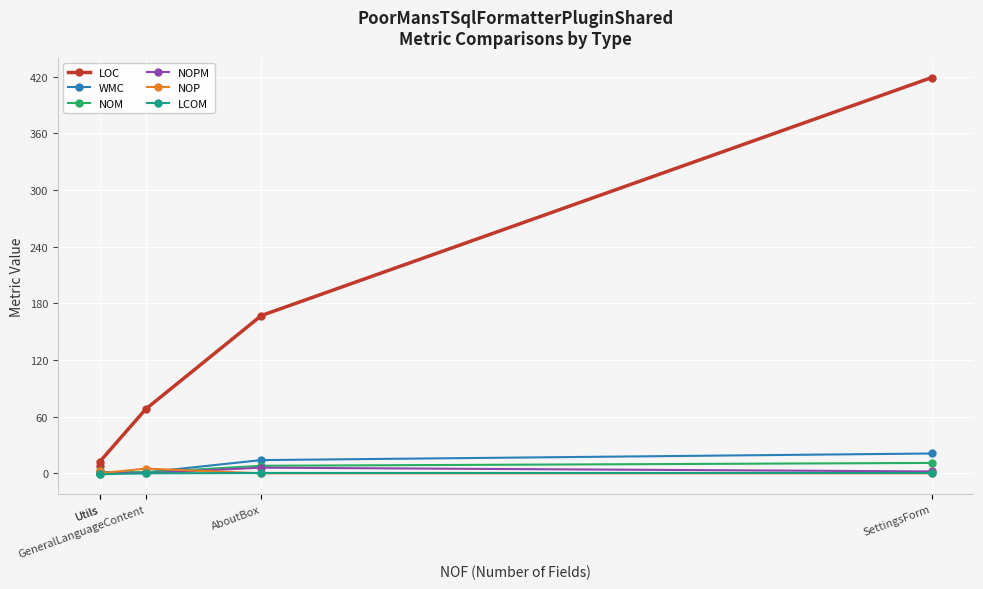

Reading left to right, list all the values displayed in this chart.

LOC: 8.0	12.0	68.0	167.0	419.0
WMC: 2.0	1.0	1.0	14.0	21.0
NOM: 2.0	1.0	1.0	8.0	11.0
NOPM: 0.0	1.0	0.0	6.0	2.0
NOP: 2.0	0.0	5.0	0.0	0.0
LCOM: -1.0	-1.0	0.0	0.4	0.4